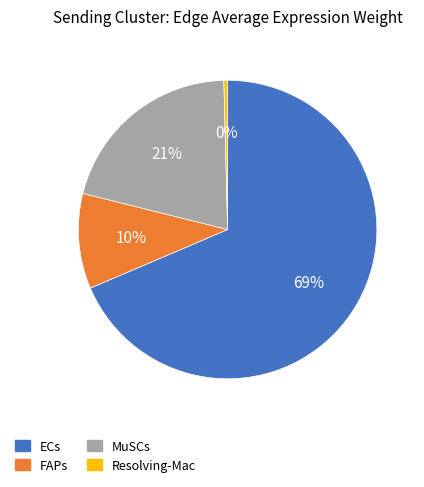

Is the sum of Resolving-Mac and FAPs greater than half?

No